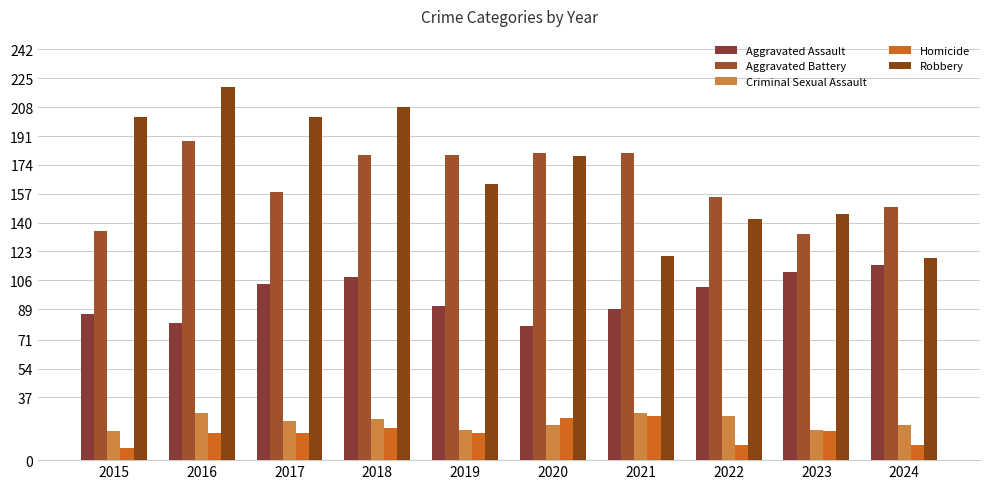

At which category is the sum across all series the highest?

2018